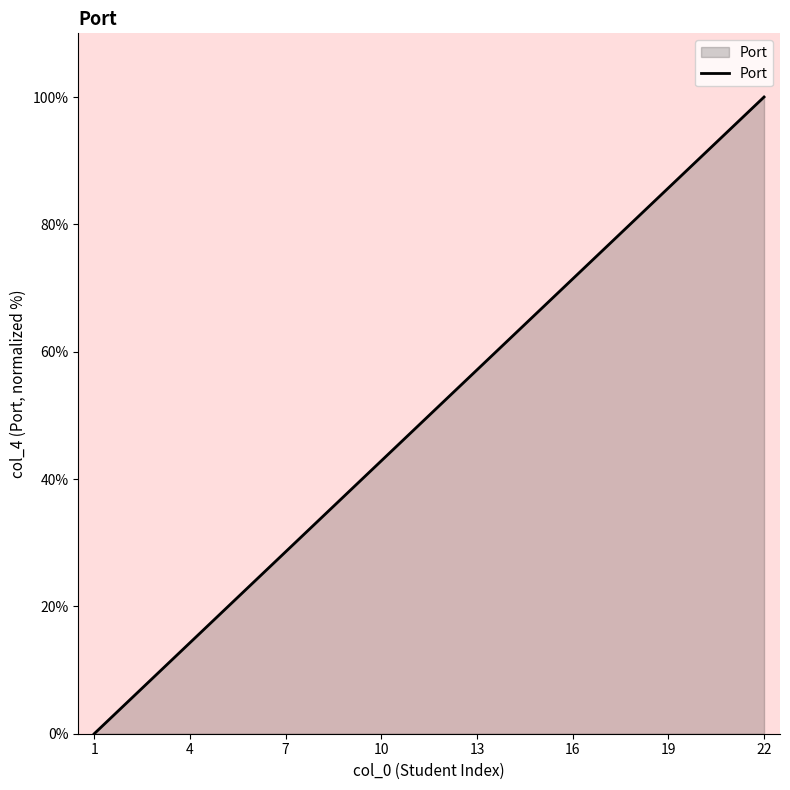

What is the maximum value shown in the chart?

100.0